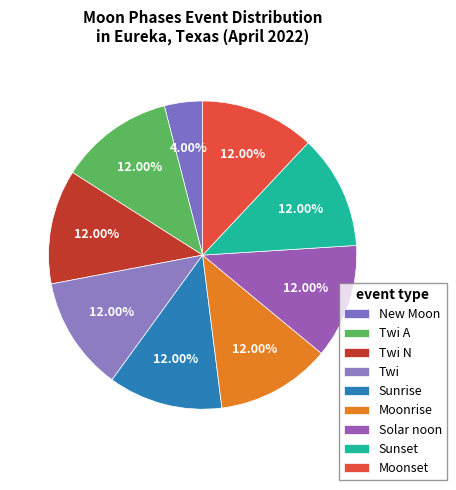

Do Solar noon and Moonset together represent more than half of the pie?

No